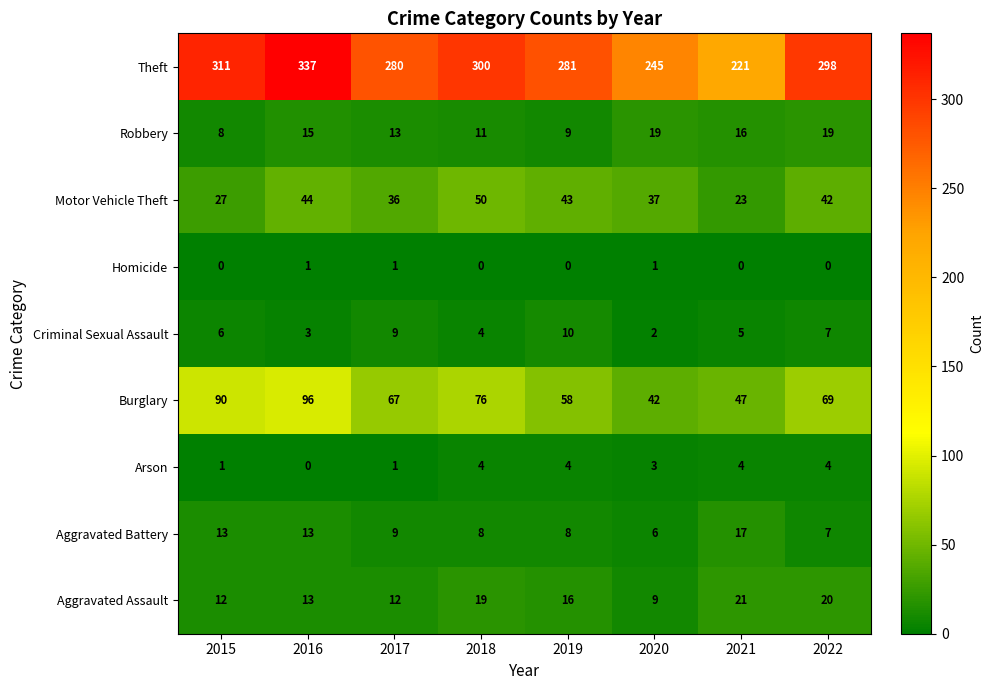

What is the approximate value of Aggravated Battery at 2017, to the nearest 5?

10